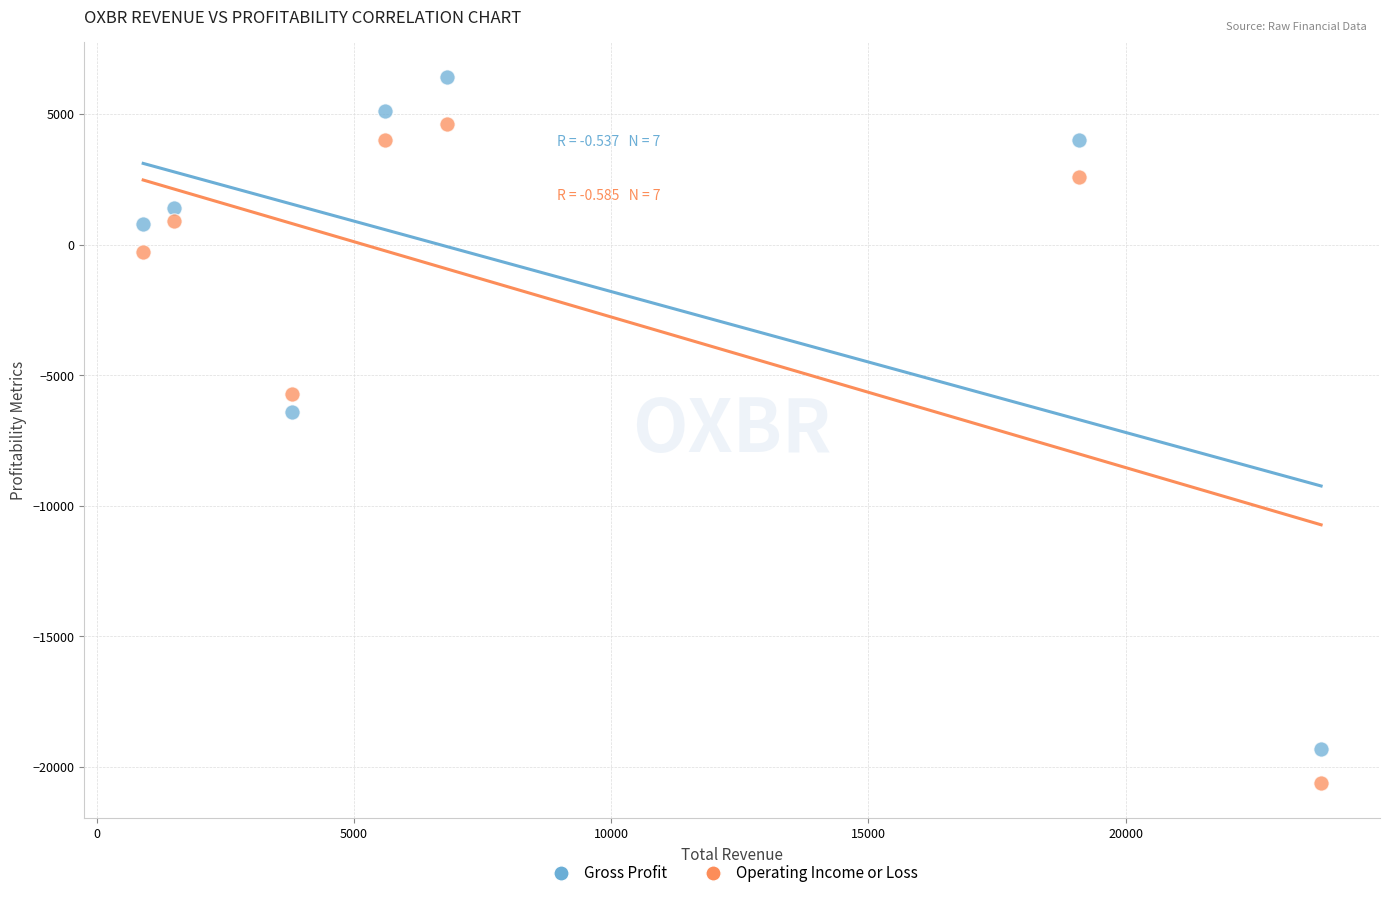

Across all data points, what is the range of Y values (max minus min)?

27000